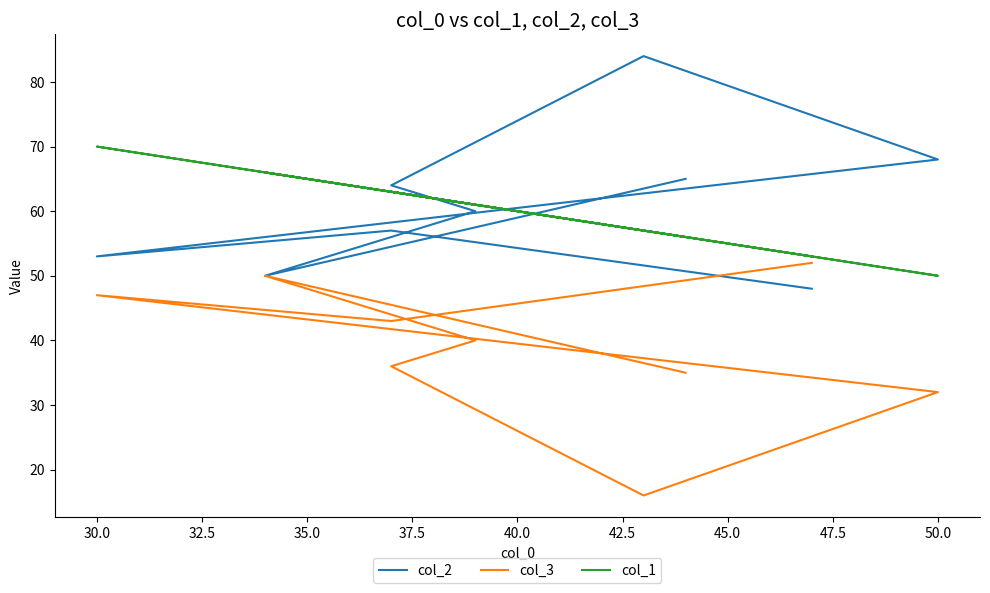

What is the difference between the maximum and minimum values in the col_2 series?

36